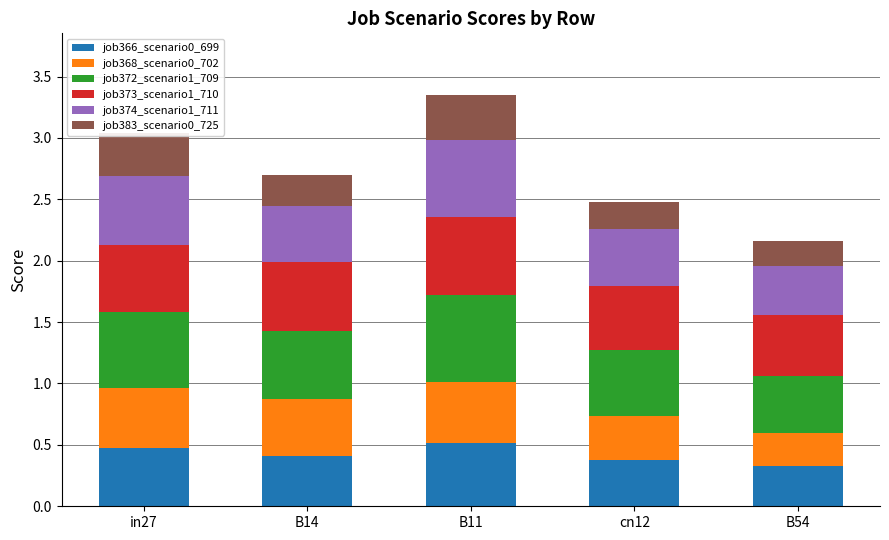

What is the sum of all job366_scenario0_699 values?

2.1